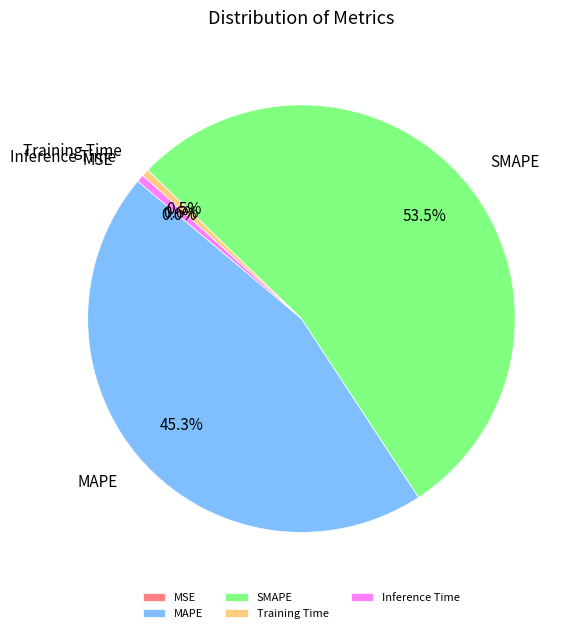

Is there any slice that represents more than half of the pie?

Yes